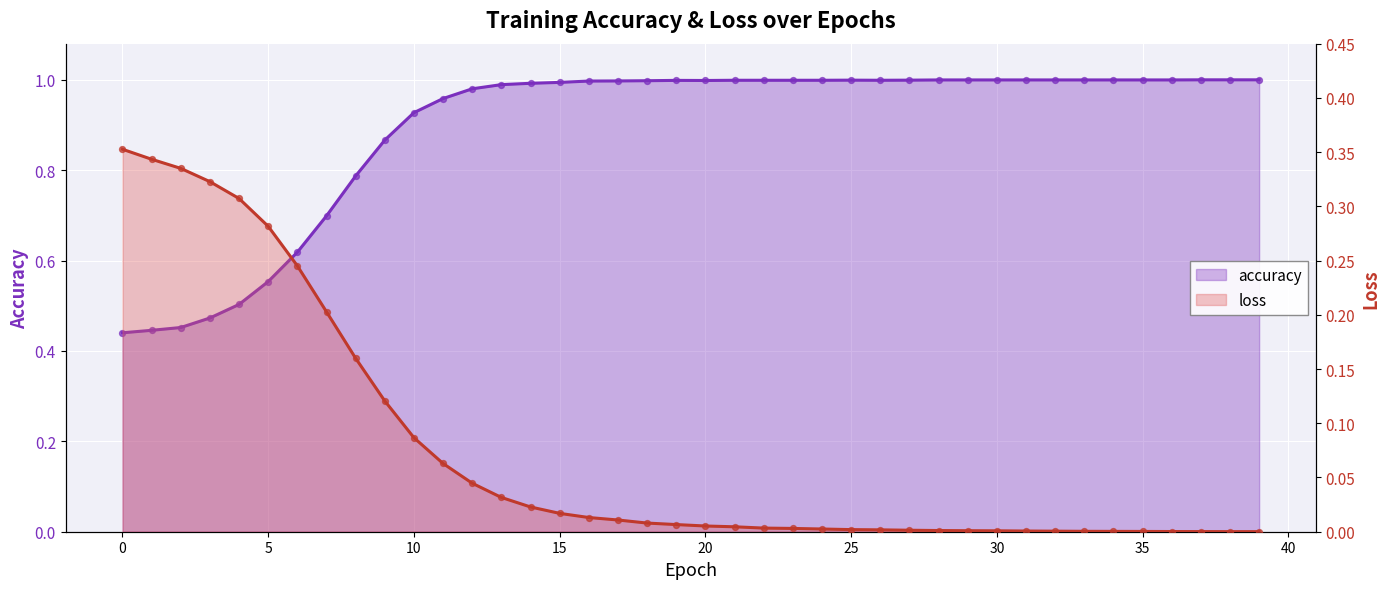

Which series reaches the minimum Y coordinate?

loss